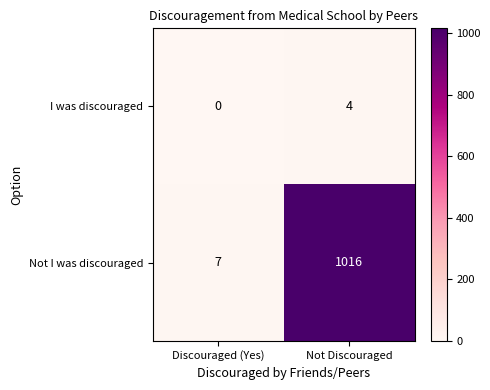

At how many categories does at least one series exceed 799?

1